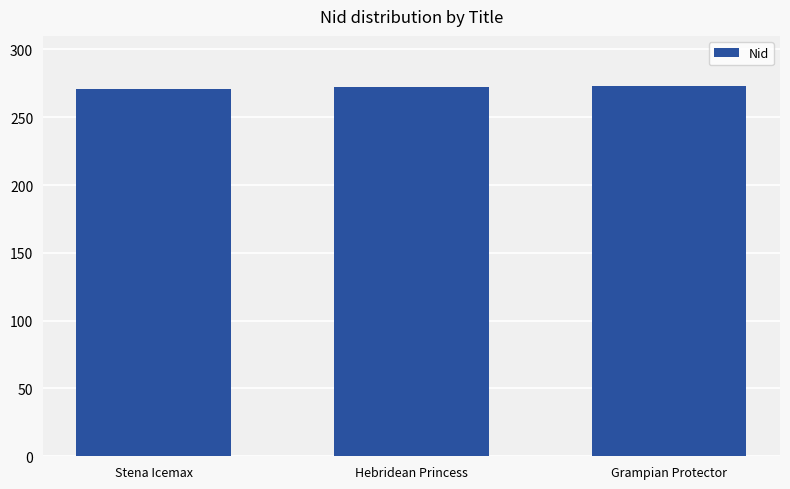

The chart shows a value of 75 at Grampian Protector. True or false?

False